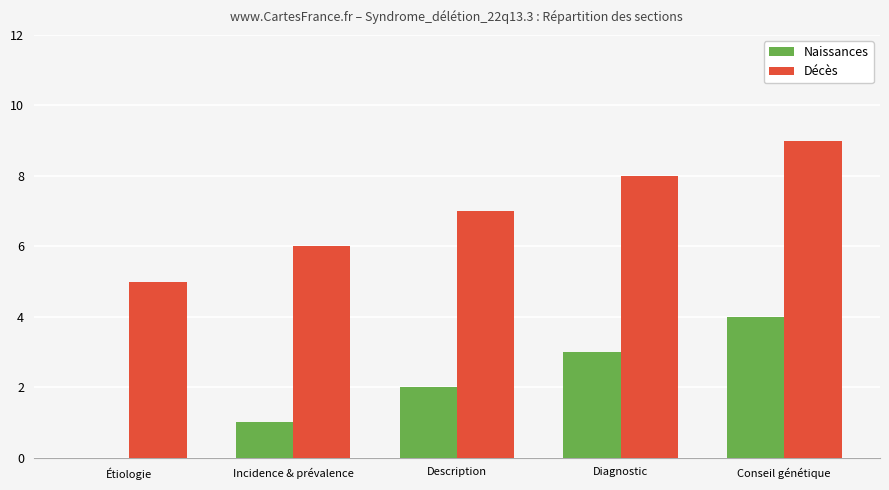

How many series are shown in this chart?

2